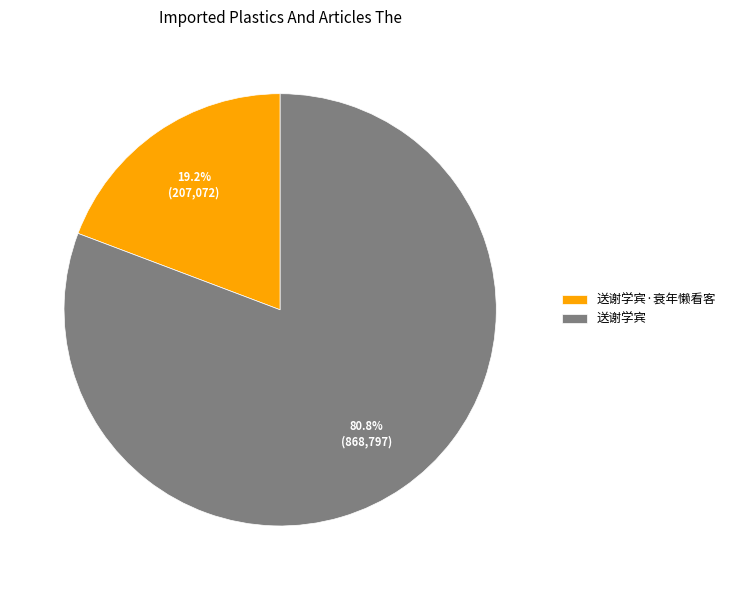

How many segments does this pie chart have?

2